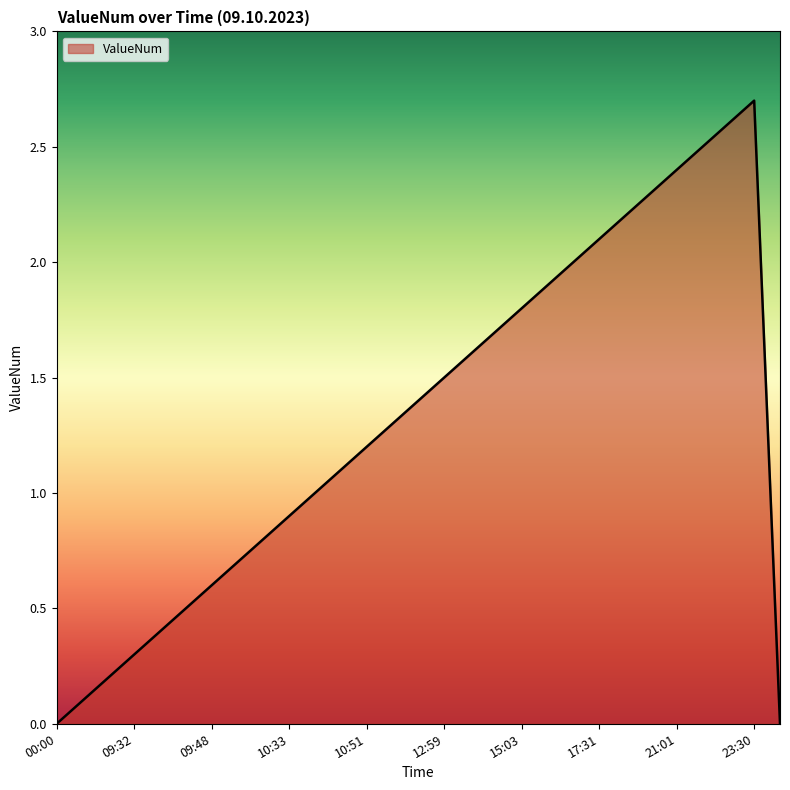

What is the difference between the second highest and minimum values?

2.6